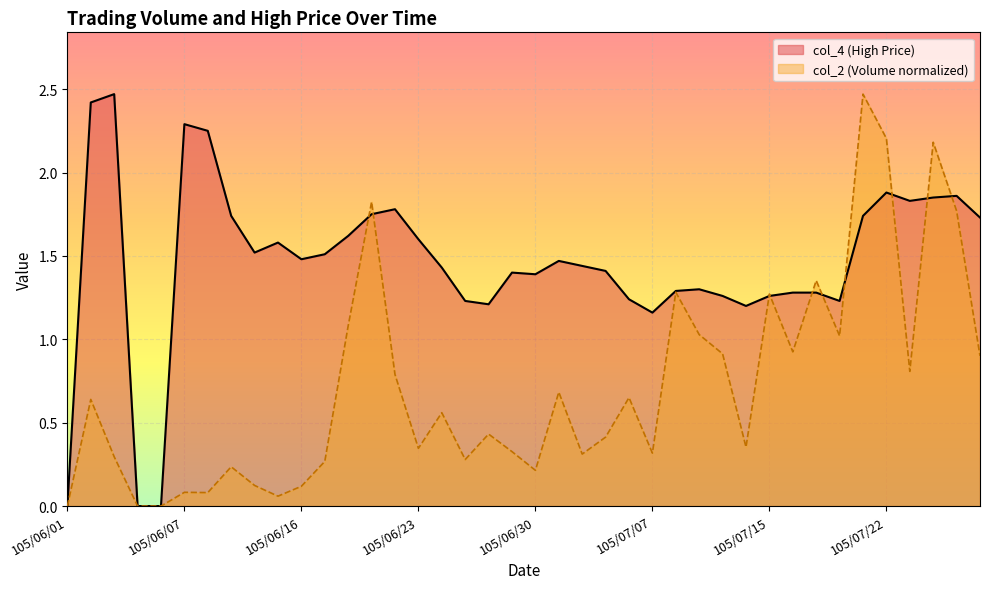

True or false: col_2 and col_4 cross at least once.

True